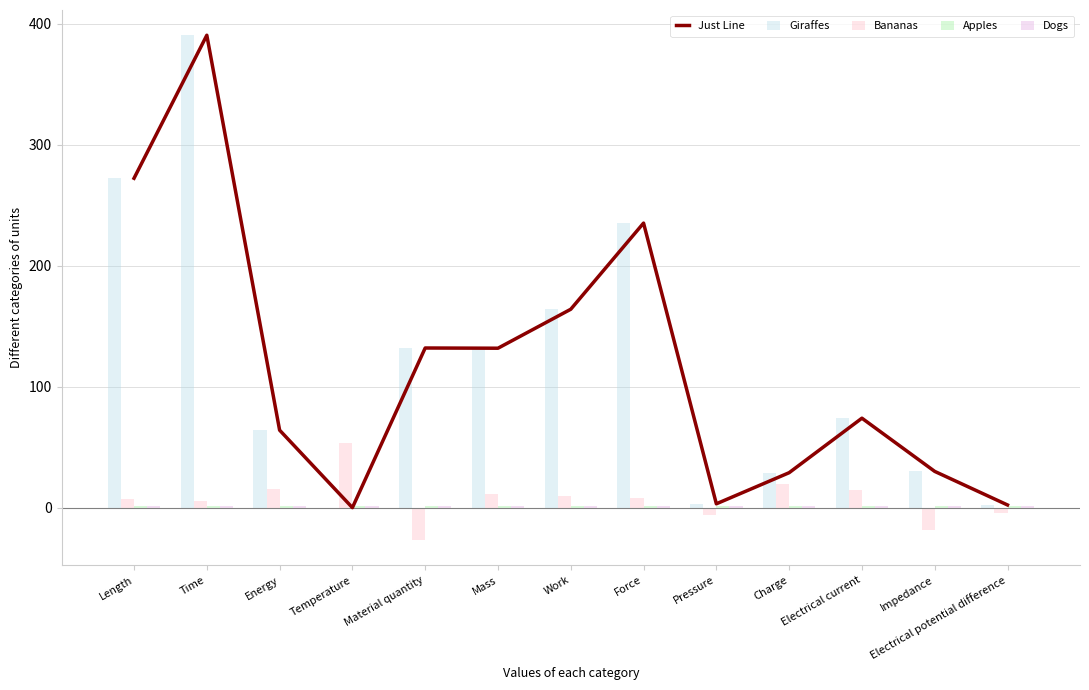

At which label does Bananas reach its minimum?

Material quantity